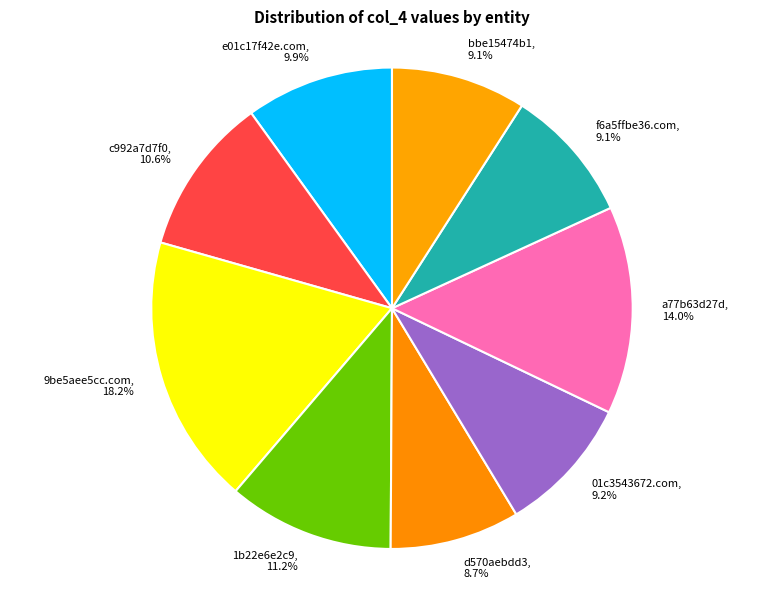

Does any single category account for the majority?

No